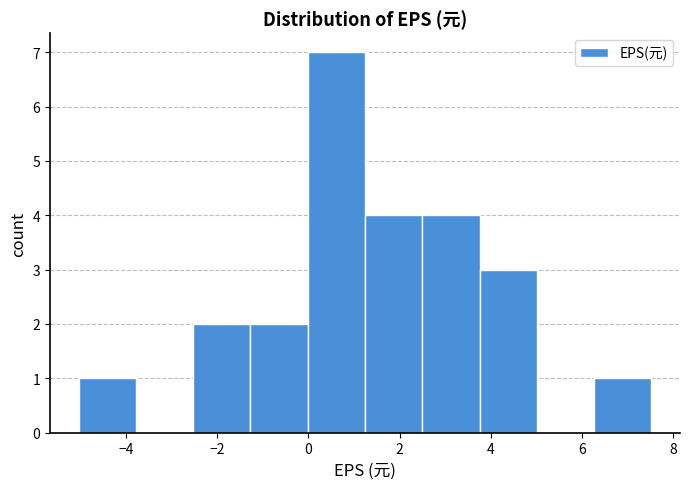

Over which range of the x-axis is the bar tallest?

0.0 to 1.2